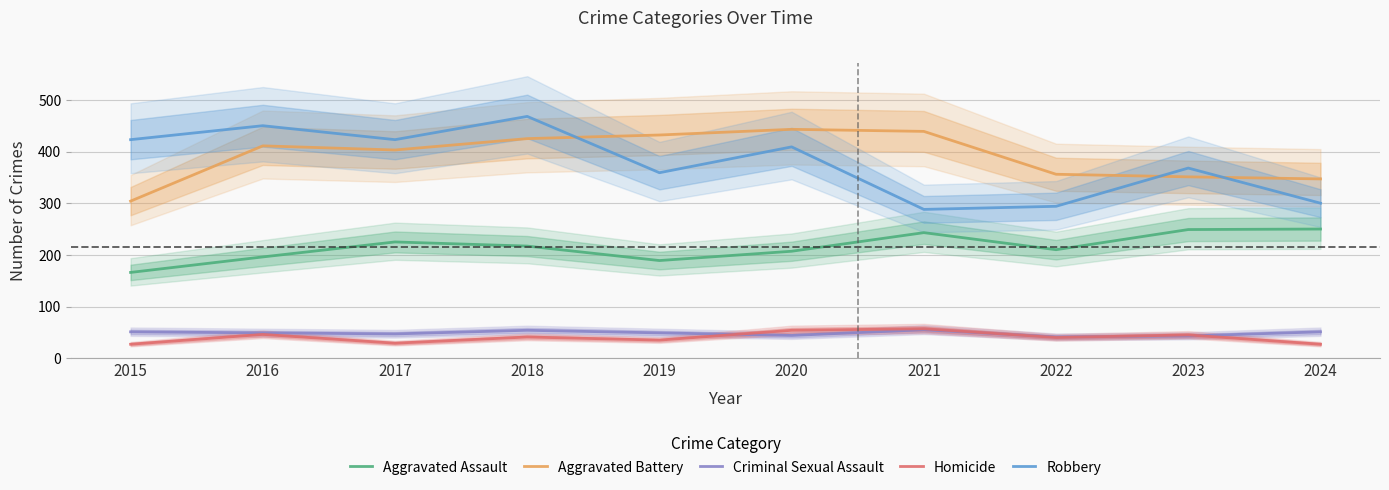

At which category is the sum across all series the highest?

2018